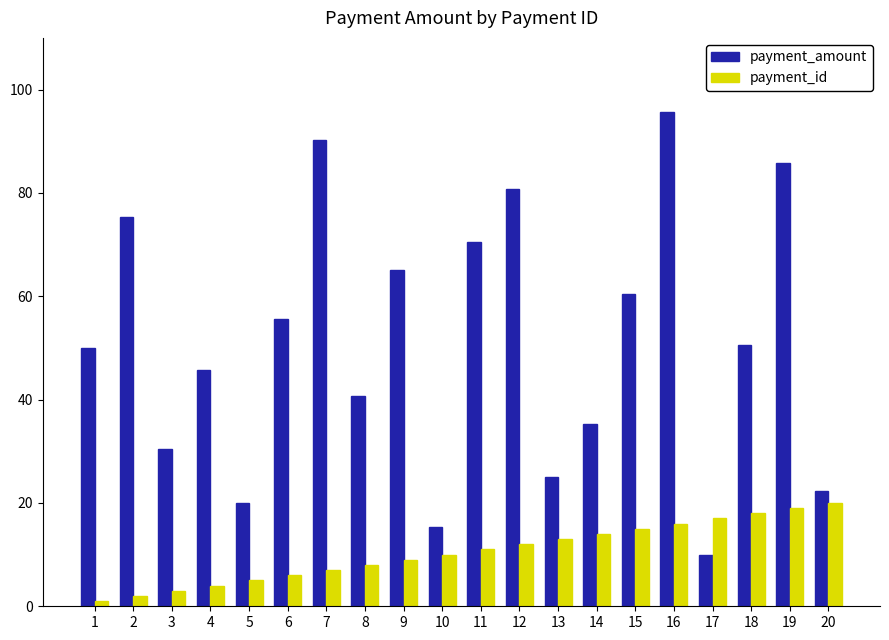

What is the difference between the second highest and second lowest values in the payment_id series?

17.0